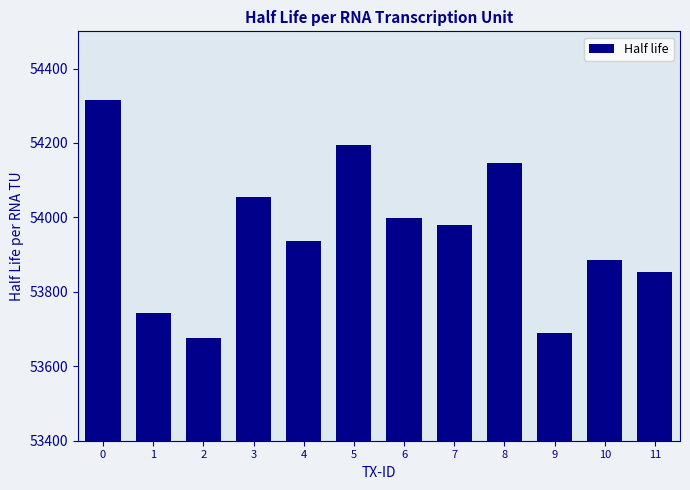

What is the value of the 11th bar from the left?

53886.5